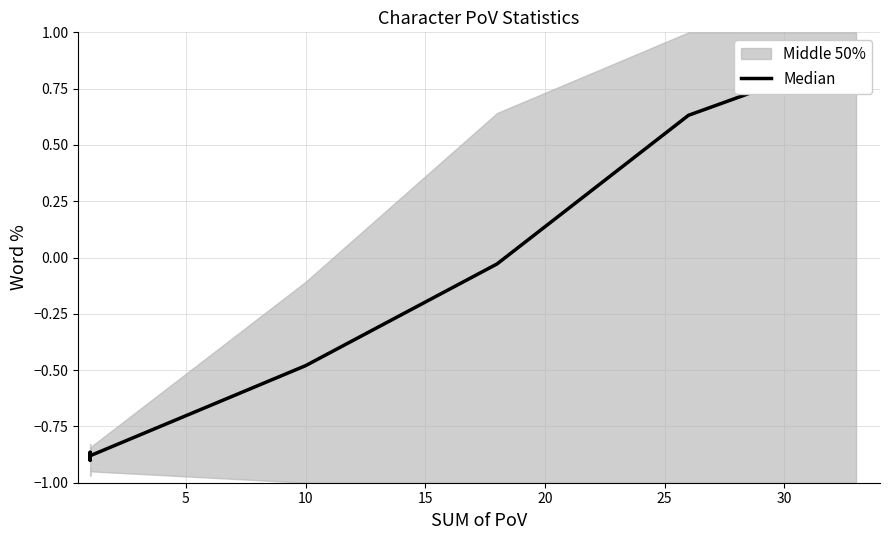

What is the difference between the maximum and minimum values?

1.8